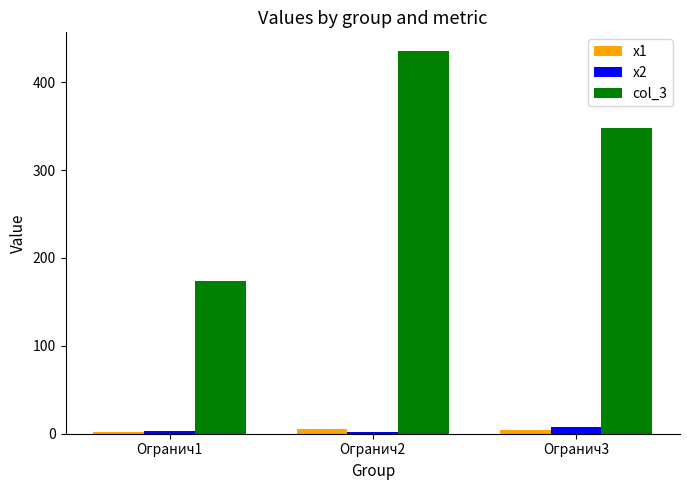

Which series has the largest total across all categories?

col_3